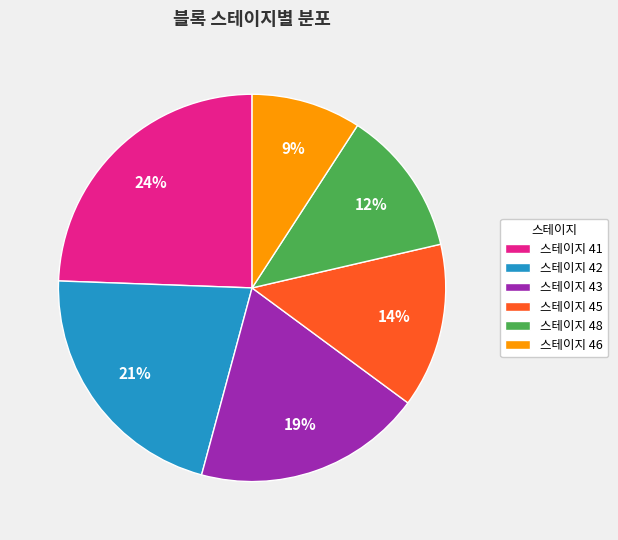

Is it true that 스테이지 41 is 38% of the pie?

False